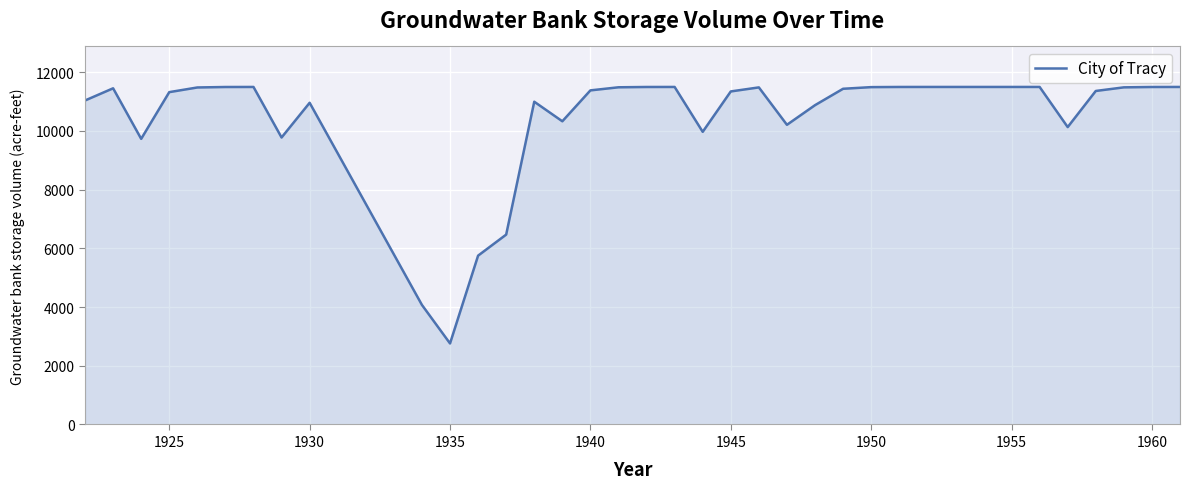

What is the maximum value shown in the chart?

11500.0